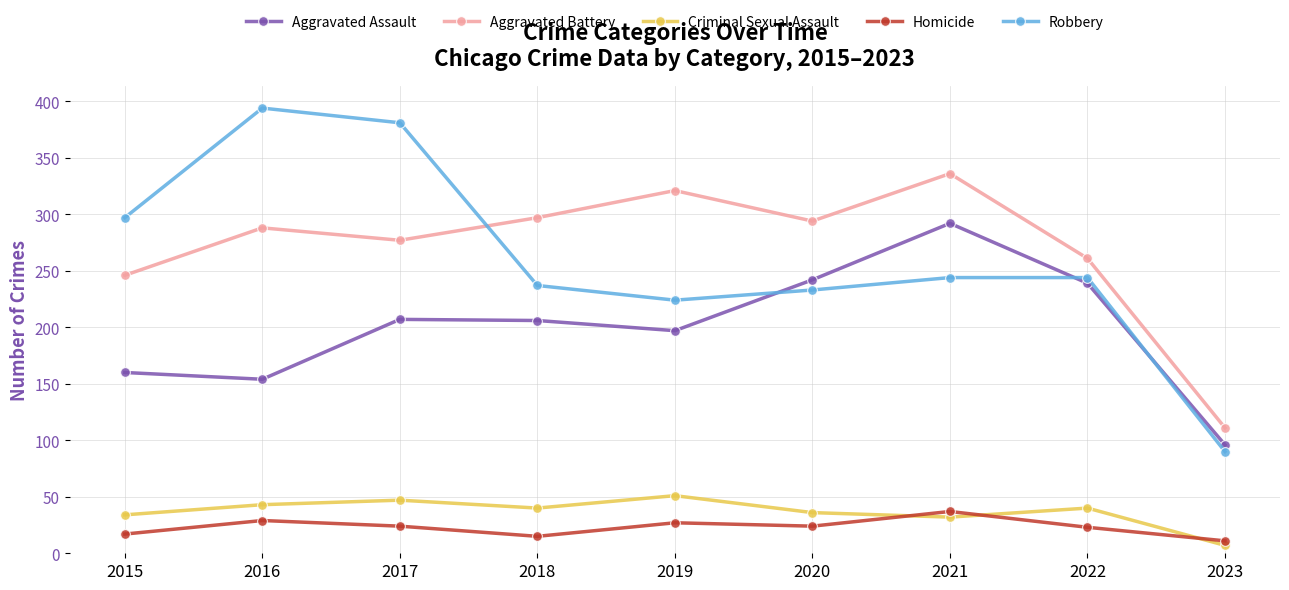

What is the difference between the highest and lowest values at 2017?

357